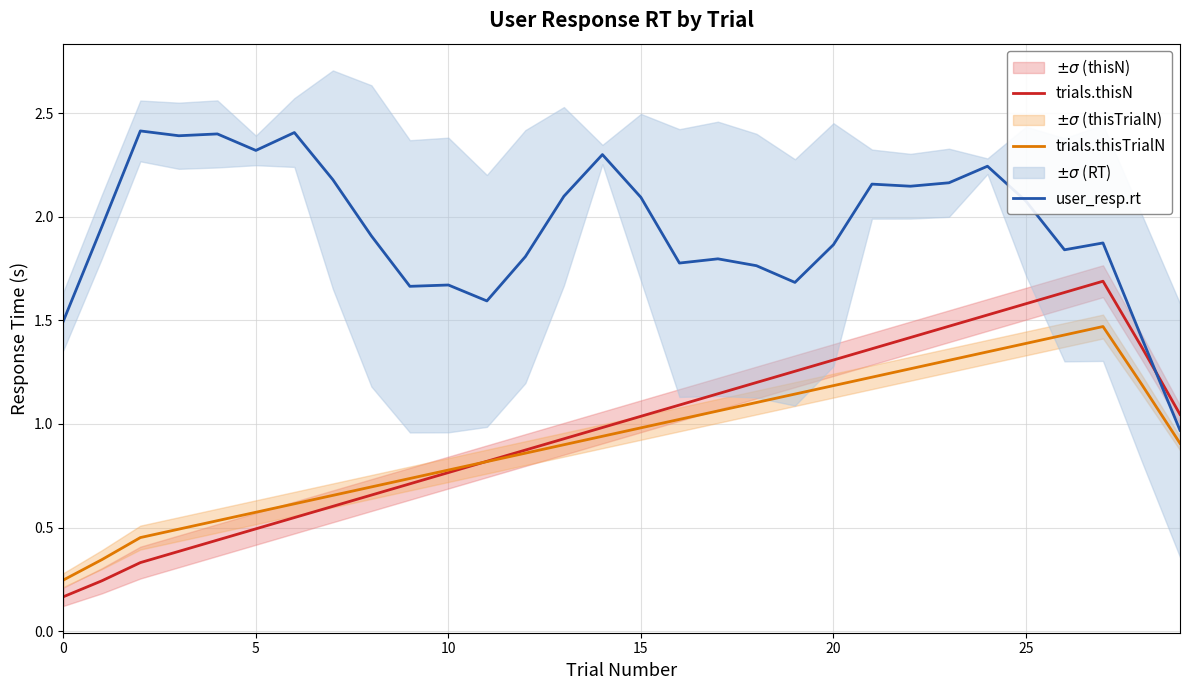

What is the label of the 19th point from the left?

18